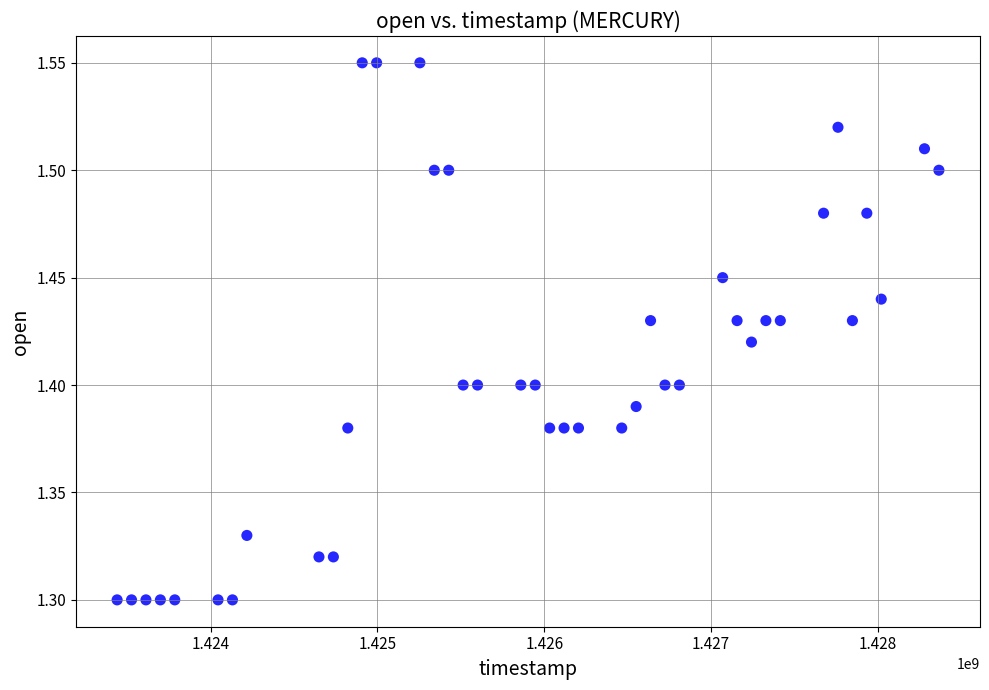

What is the range of X values (max minus min)?

4924800.0